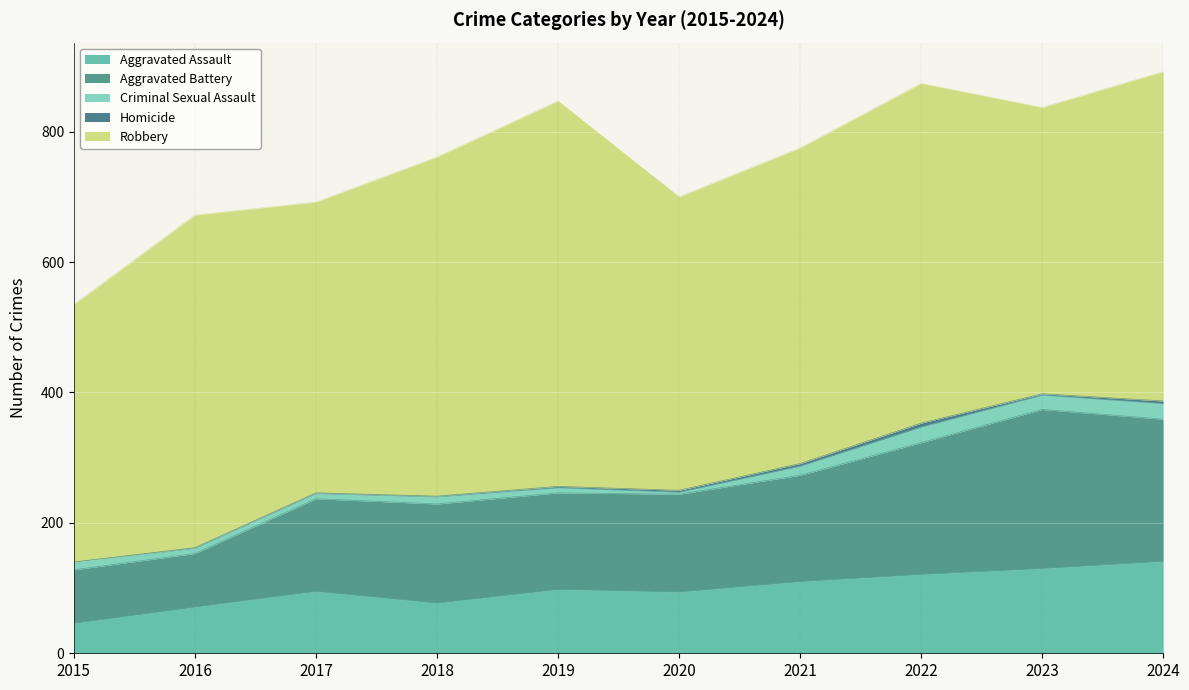

At which category does the chart reach its minimum across all series?

2015